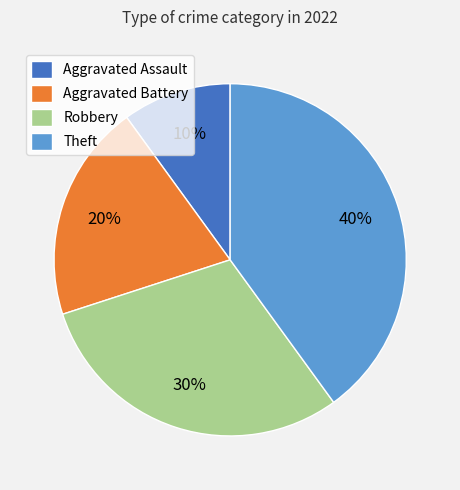

Is it true that Aggravated Assault is 4% of the pie?

False